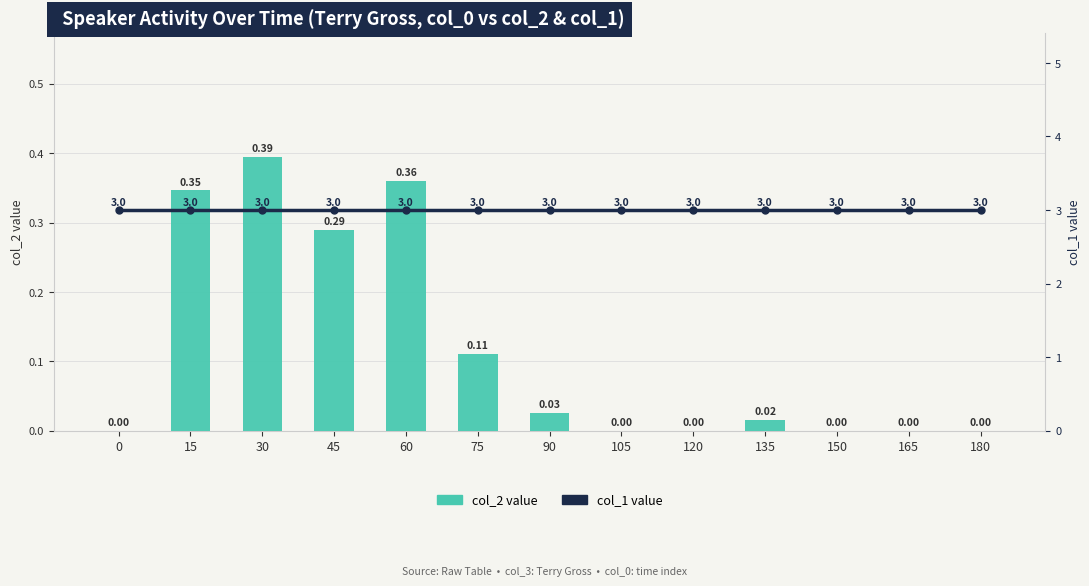

How many groups of bars are there?

13